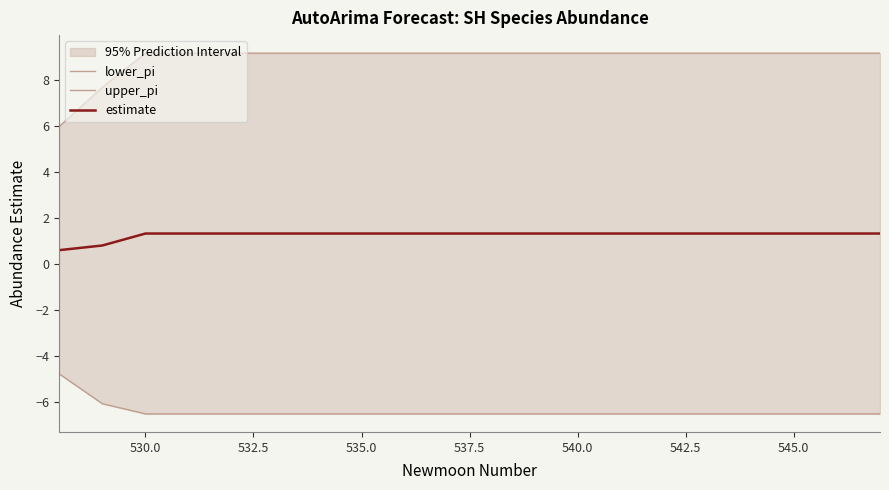

What is the value of the estimate point at the 9th from the left?

1.3